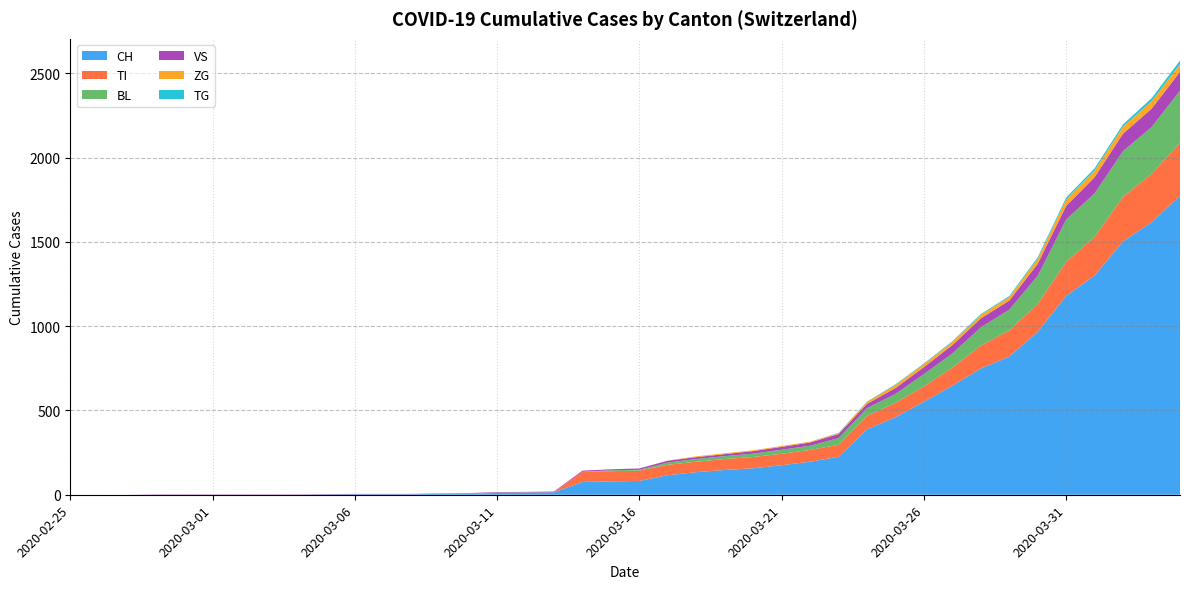

Reading left to right, what are all the values shown in this chart?

CH: 0	0	0	0	0	0	0	0	0	2	3	3	3	5	6	11	12	14	76	79	82	116	134	147	157	175	196	225	388	460	552	647	749	820	967	1180	1301	1504	1617	1774
TI: 0	0	0	0	0	0	0	0	0	0	0	0	0	0	0	0	0	0	61	61	61	62	62	65	67	68	70	71	80	85	91	107	136	155	165	202	229	263	287	314
BL: 0	0	0	0	0	0	0	0	0	0	0	0	0	1	2	2	2	0	0	5	5	13	16	17	20	24	25	40	46	53	73	84	108	123	167	251	258	272	277	309
VS: 0	0	0	2	2	2	2	2	2	2	2	2	2	2	2	3	3	5	6	6	8	11	11	12	15	17	19	24	25	35	41	50	53	54	71	81	96	104	109	112
ZG: 0	0	0	0	0	0	0	0	0	0	0	0	0	0	0	0	0	0	0	0	0	1	5	5	5	5	5	5	12	18	18	18	21	21	29	39	40	41	44	46
TG: 0	0	0	0	0	0	0	0	0	0	0	0	0	0	0	0	0	0	0	0	0	0	0	0	0	0	0	2	2	4	4	5	5	6	10	11	13	14	18	21